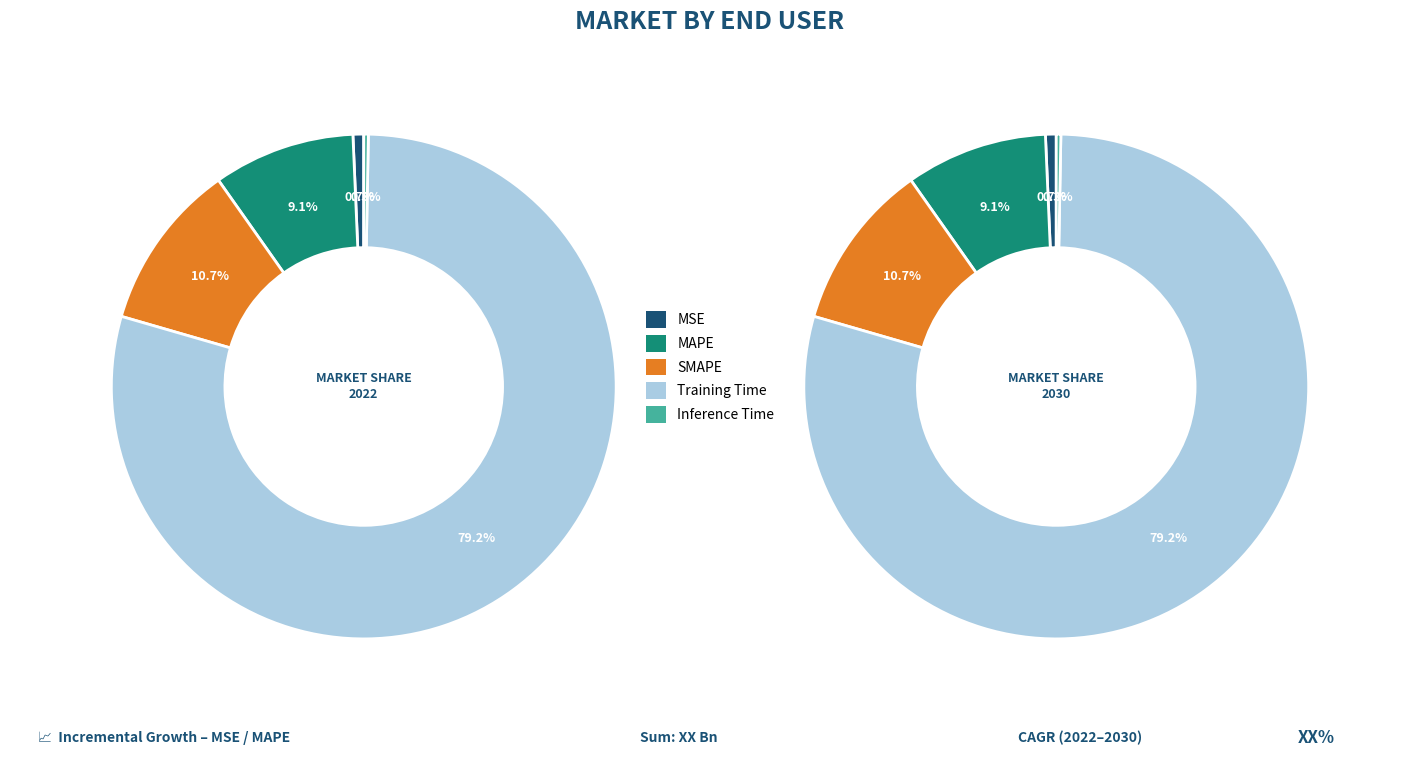

Is it true that MAPE is 9% of the pie?

True